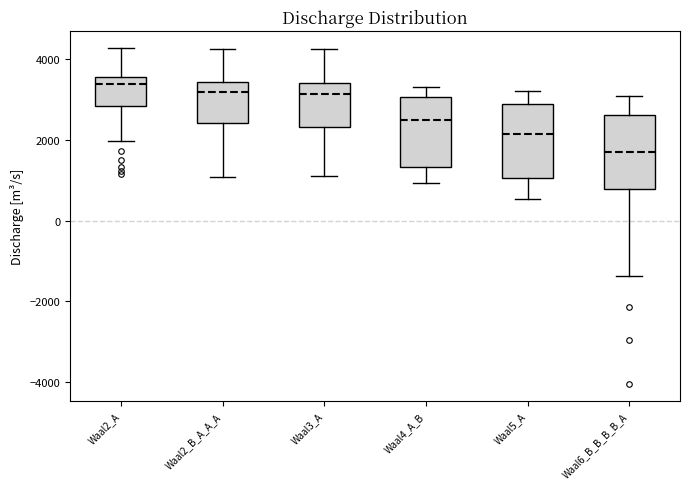

Reading left to right, transcribe this box plot: for each box, give where its median line is, the range the box spans, and where its two whiskers end, as read against the y-axis. The values are not printed on the chart, so give them approximately, as read against the axis.

Waal2_A: median 3400, box 2800 to 3600, whiskers 2000 to 4200
Waal2_B_A_A_A: median 3200, box 2400 to 3400, whiskers 1000 to 4200
Waal3_A: median 3200, box 2400 to 3400, whiskers 1200 to 4200
Waal4_A_B: median 2400, box 1400 to 3000, whiskers 1000 to 3400
Waal5_A: median 2200, box 1000 to 3000, whiskers 600 to 3200
Waal6_B_B_B_B_A: median 1800, box 800 to 2600, whiskers -1400 to 3200